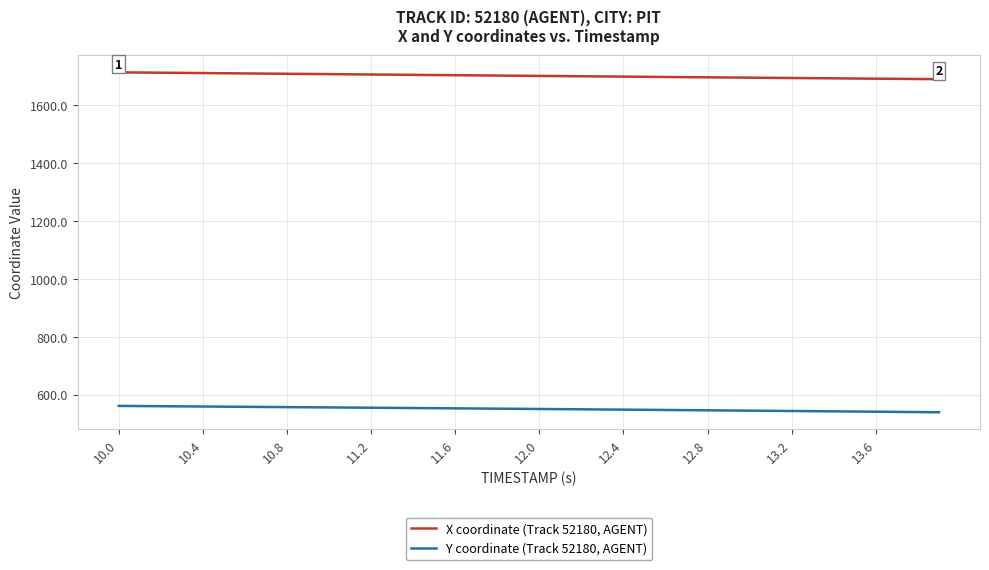

List the series in order of their peak value, highest first.

X coordinate (Track 52180, AGENT), Y coordinate (Track 52180, AGENT)